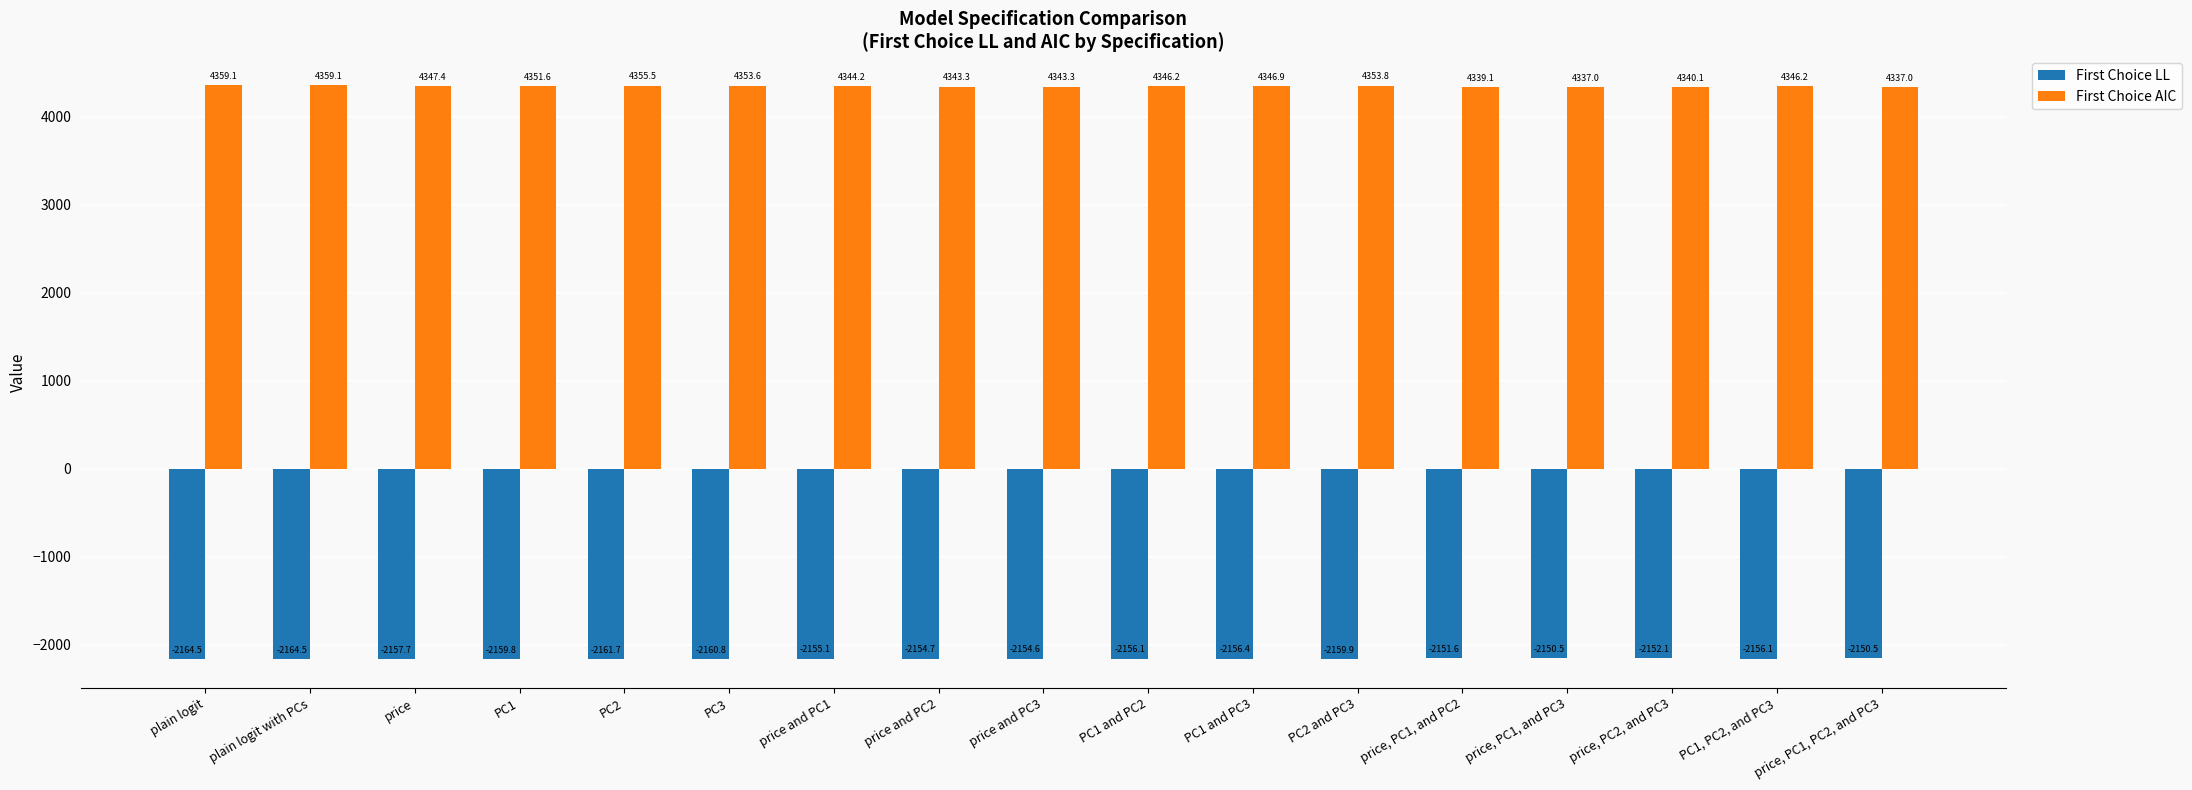

How many bars are there in total?

34